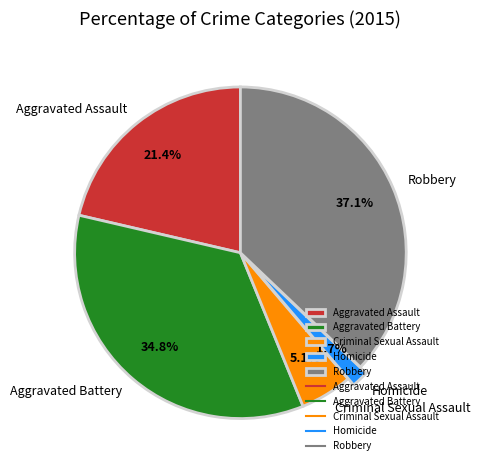

The Robbery slice represents 37% of the pie. True or false?

True